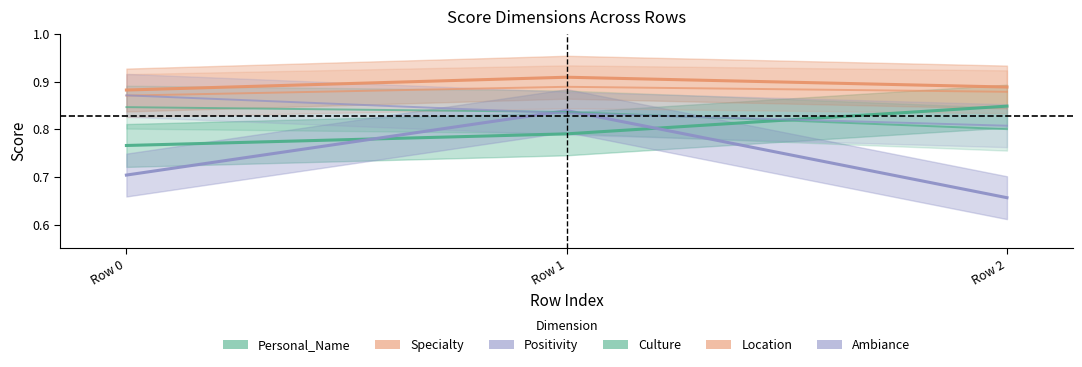

Does the chart display data point markers on the line(s)?

No